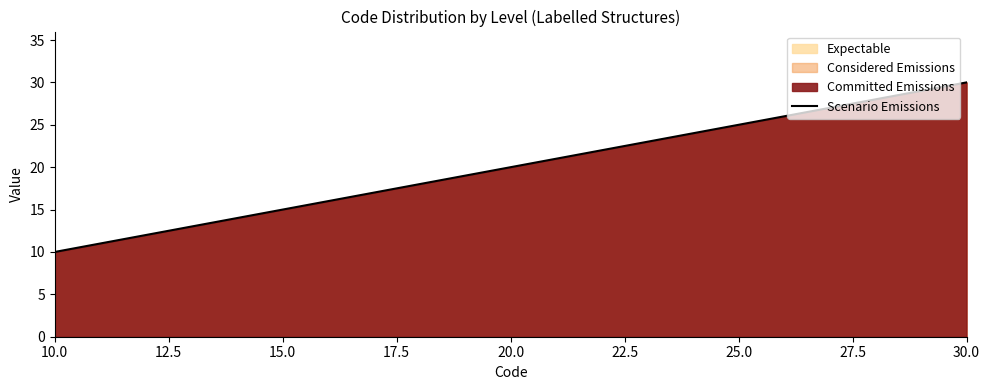

How many values are below 20?

10